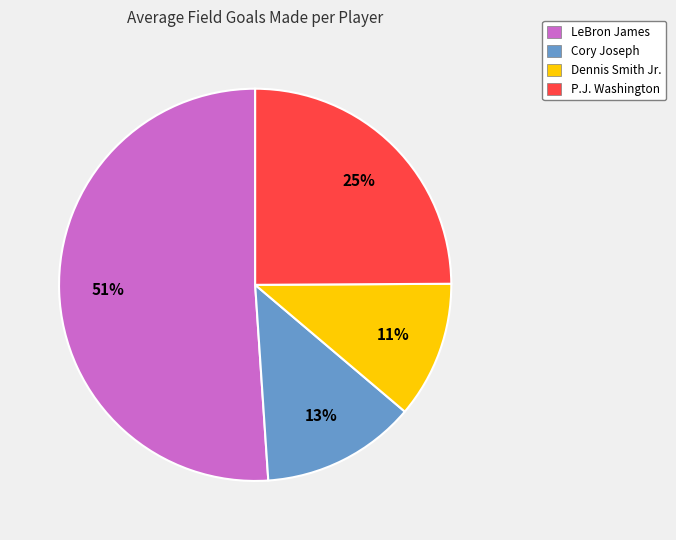

True or false: LeBron James accounts for 51% of the total.

True